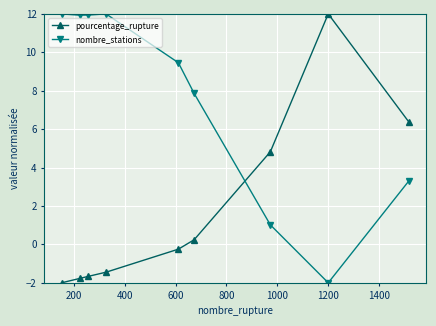

Is this an area chart (filled region under the line)?

No